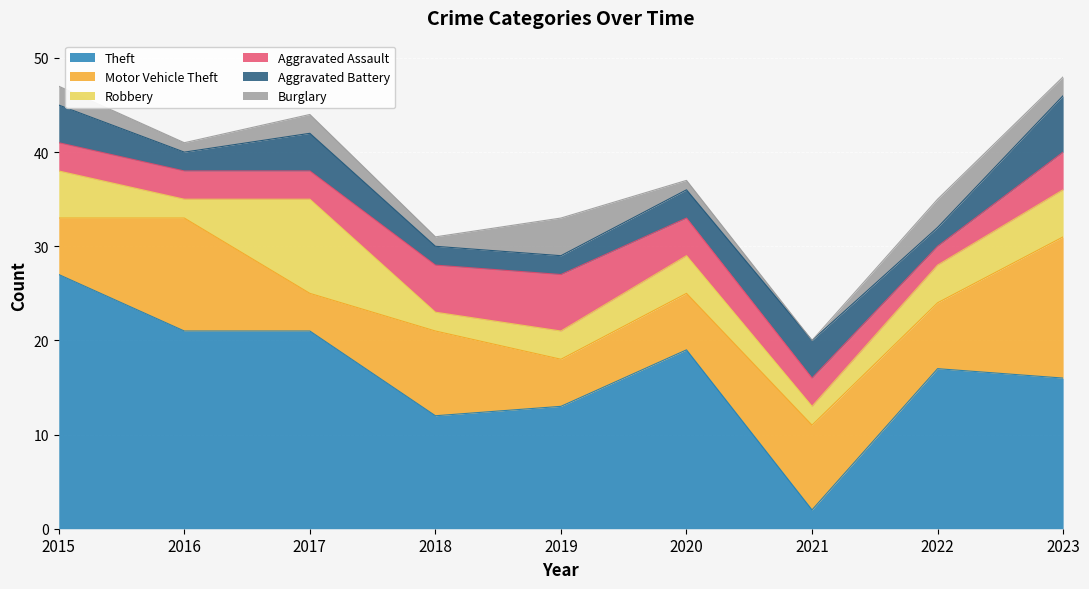

Which series changed the most between 2020 and 2022?

Theft